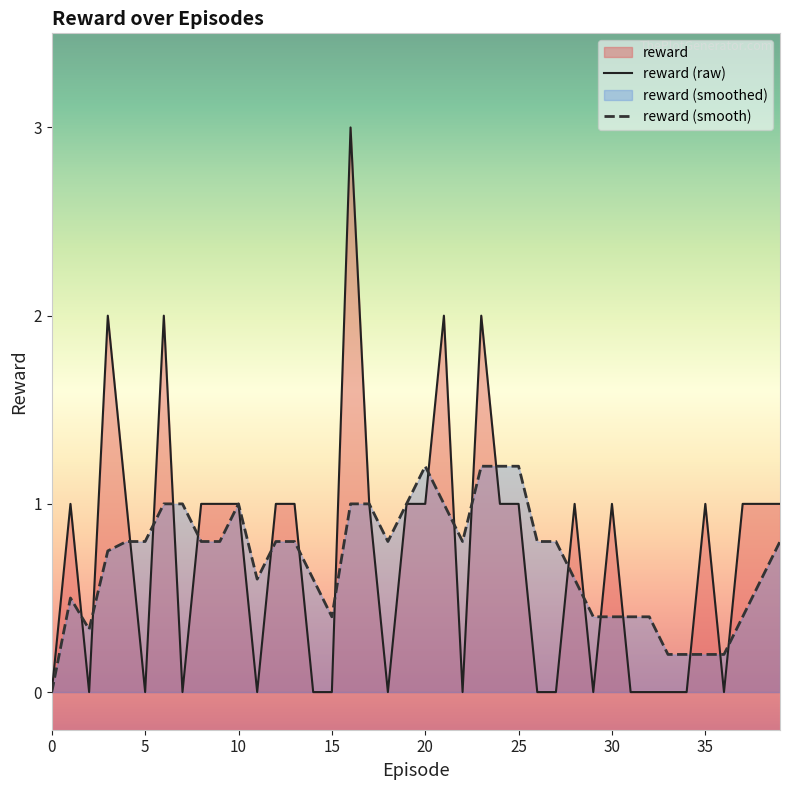

Read the reward (raw) value at 30.

1.0